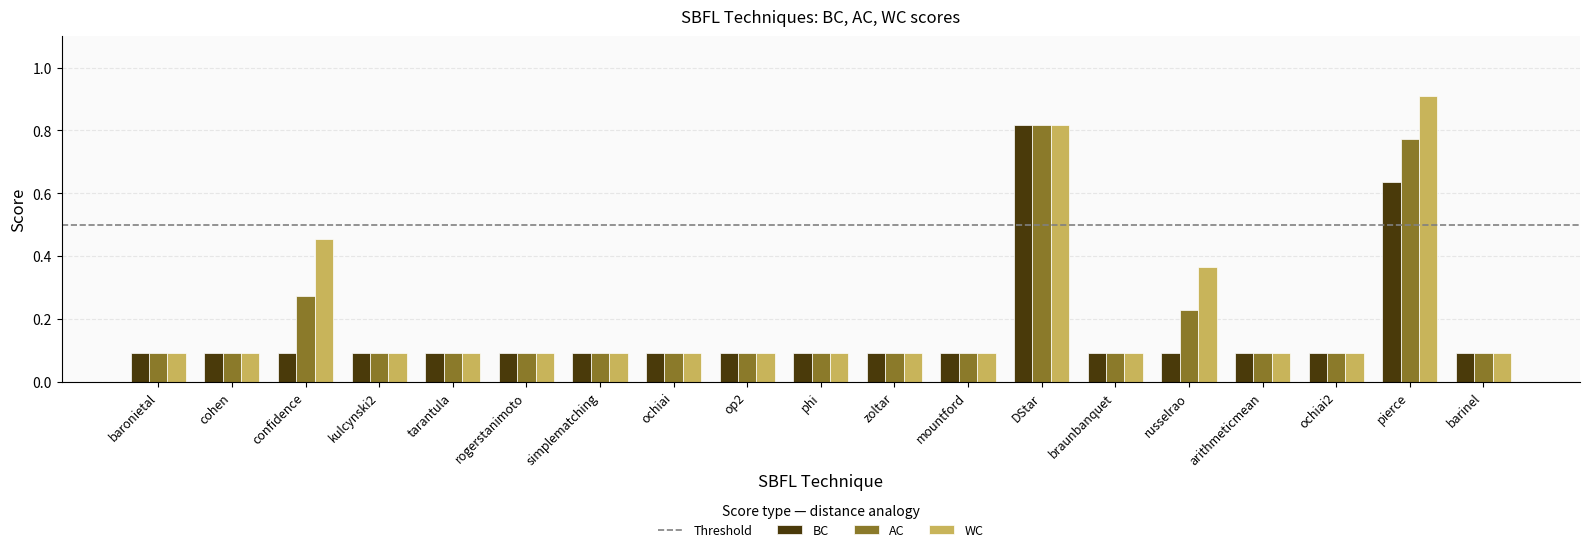

The AC series shows 0.1 at kulcynski2. True or false?

True